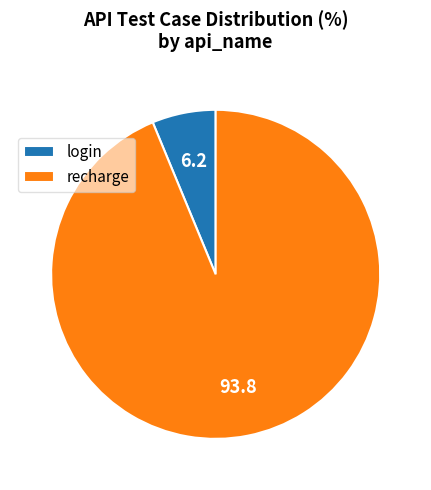

Count the number of slices in the pie.

2